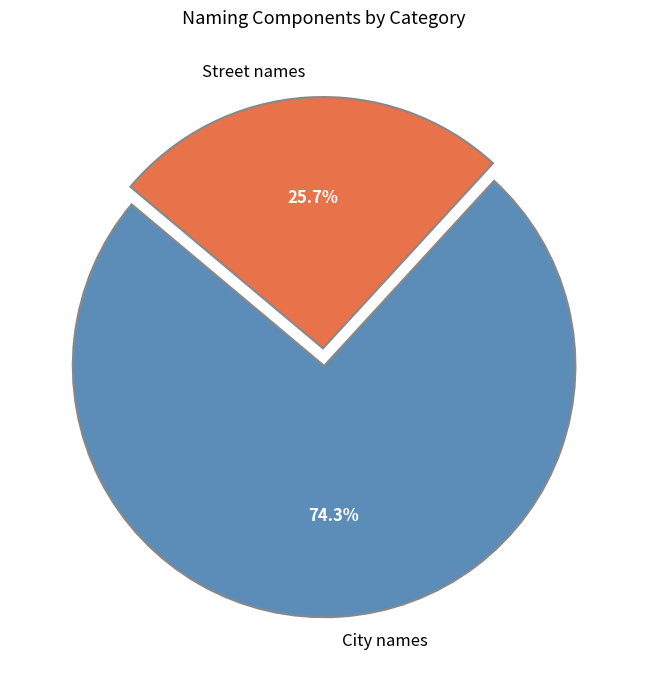

Approximately how many times larger is the value at Street names compared to City names?

0.3